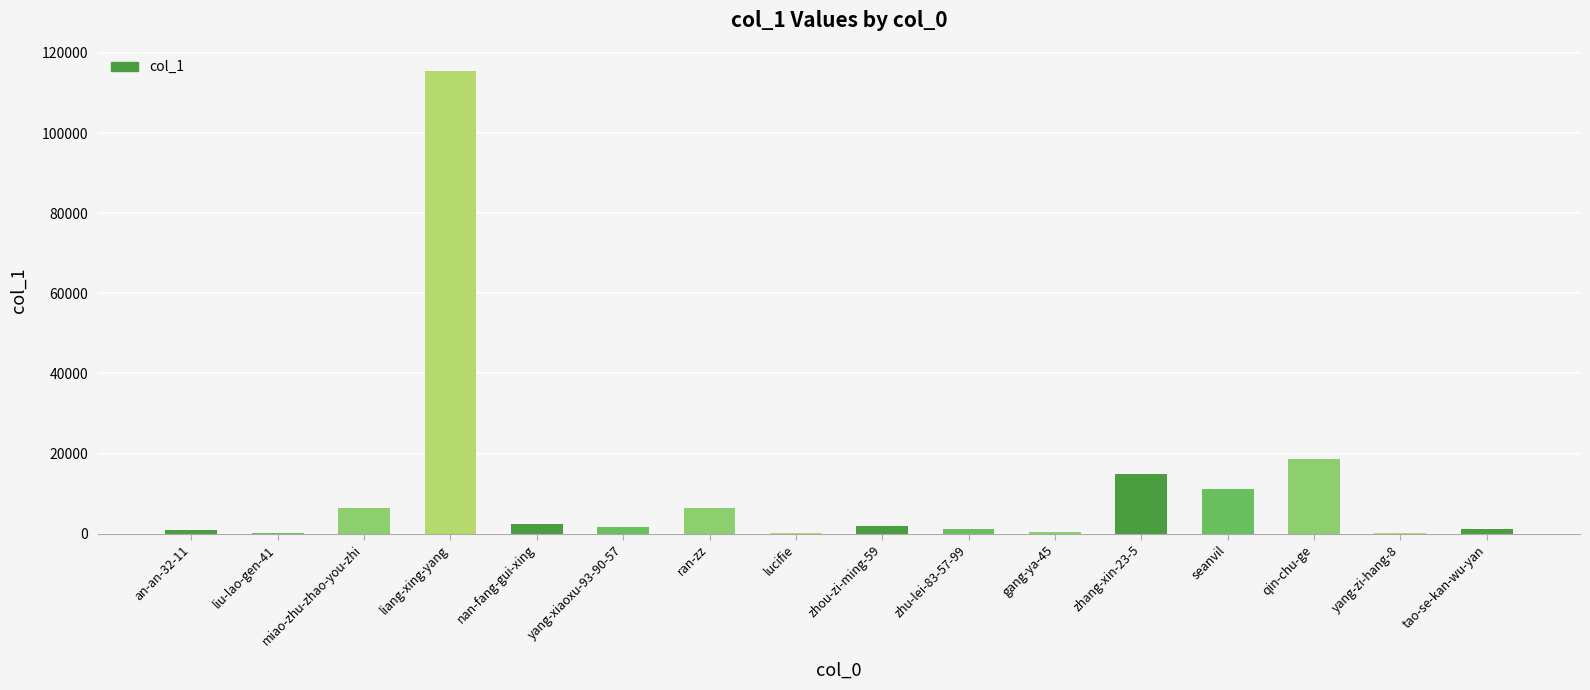

Where is the data nearest to the value 57771?

qin-chu-ge